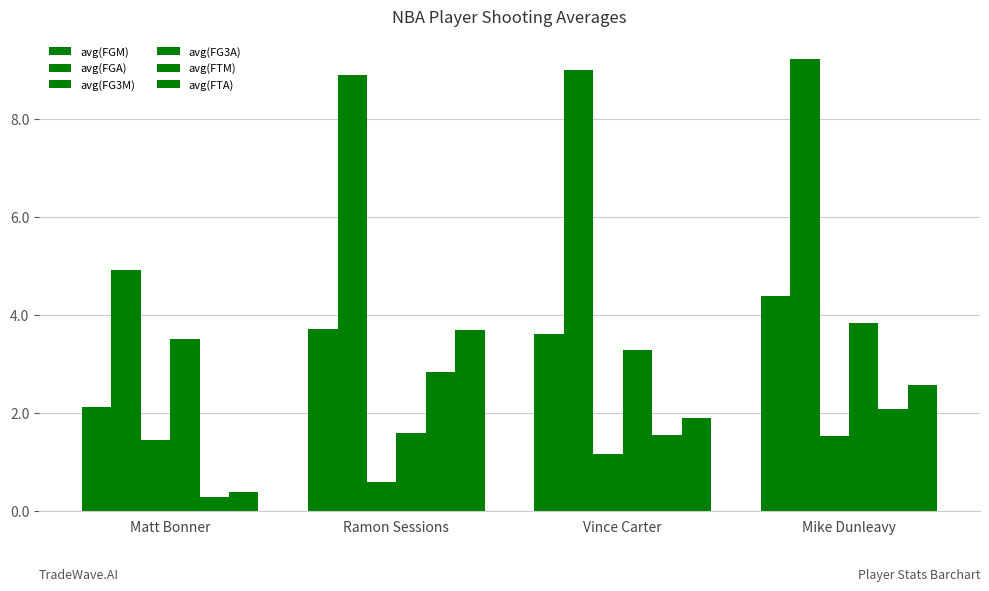

At how many categories does at least one series exceed 7?

3